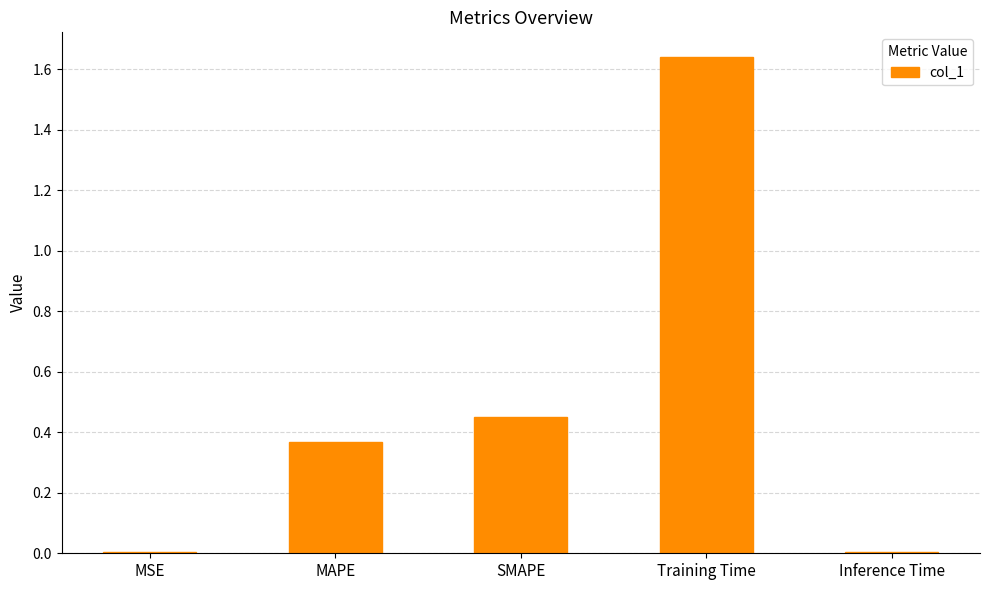

True or false: the data shows 0.0 at MSE.

True